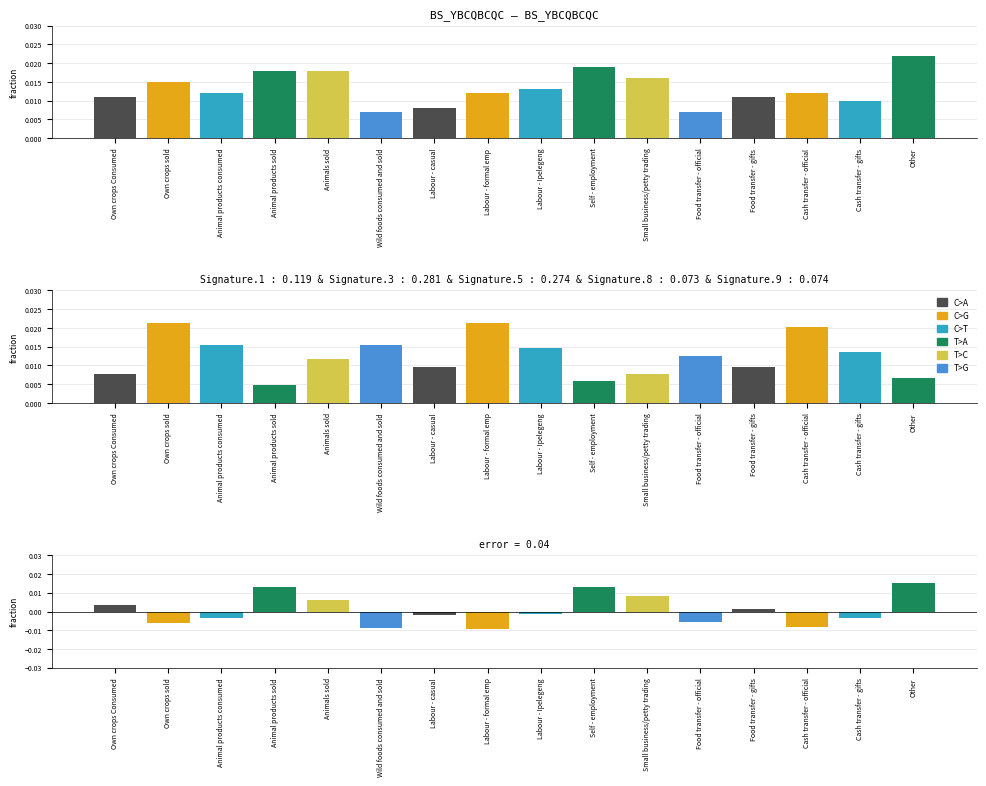

Rank the series at Cash transfer - official from highest to lowest value.

T>A, T>C, C>G, C>A, C>T, T>G